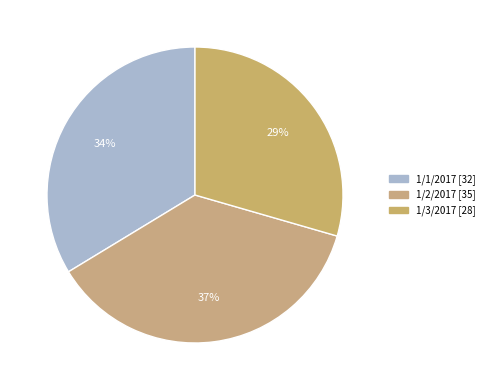

Count the number of slices in the pie.

3